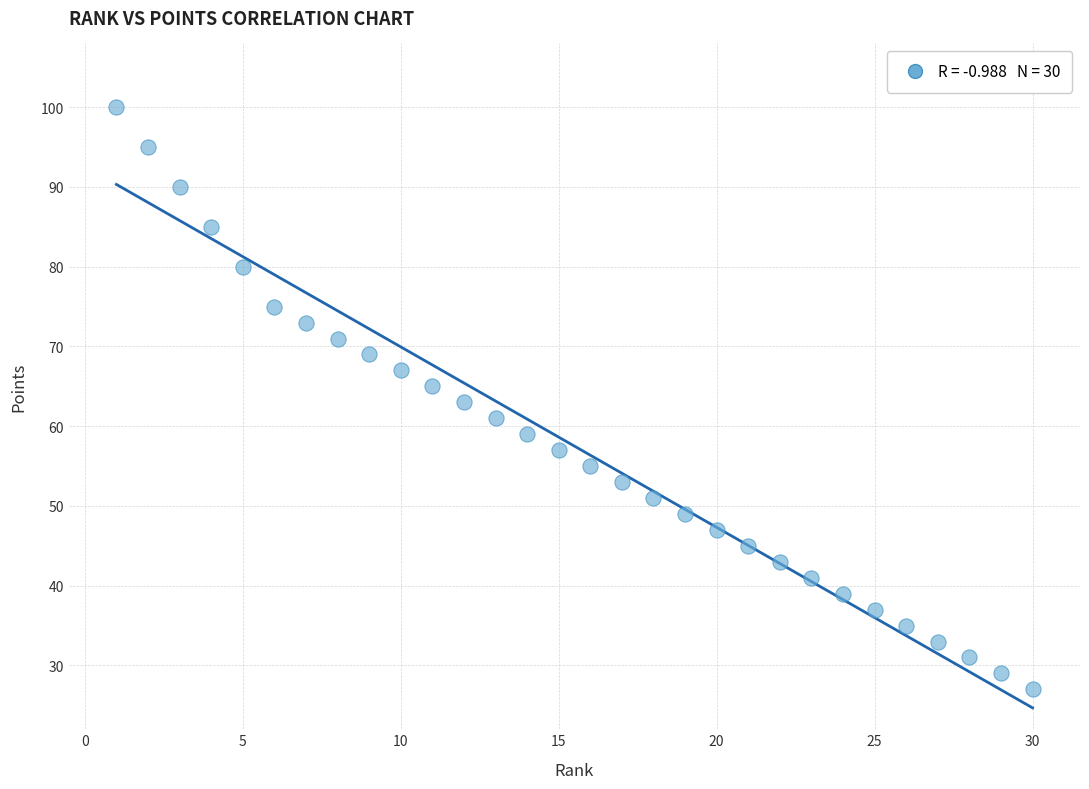

What is the range of X values (max minus min)?

29